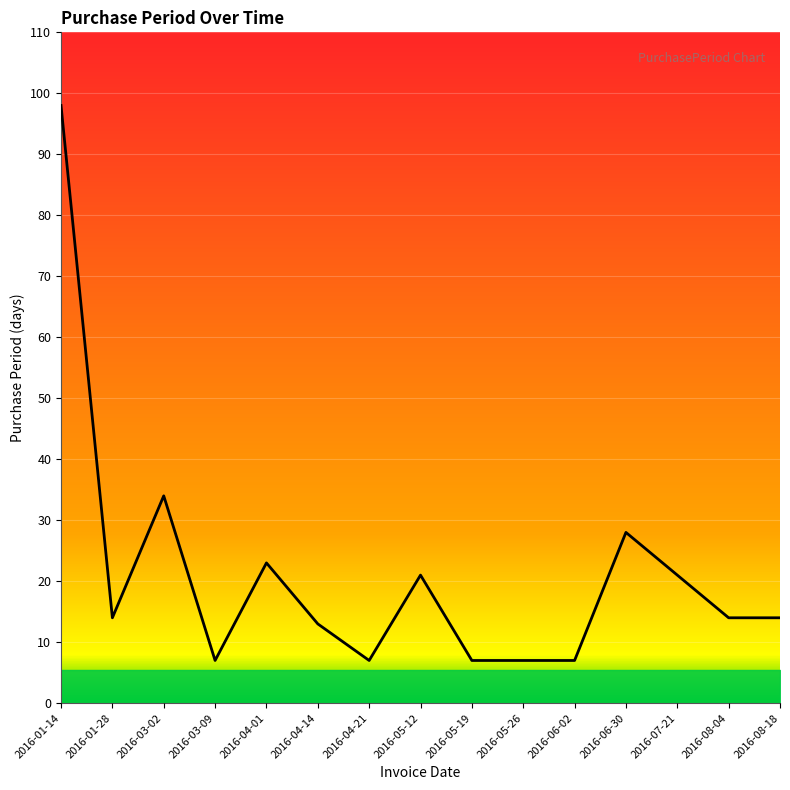

Where does the data first go above 14?

2016-01-14